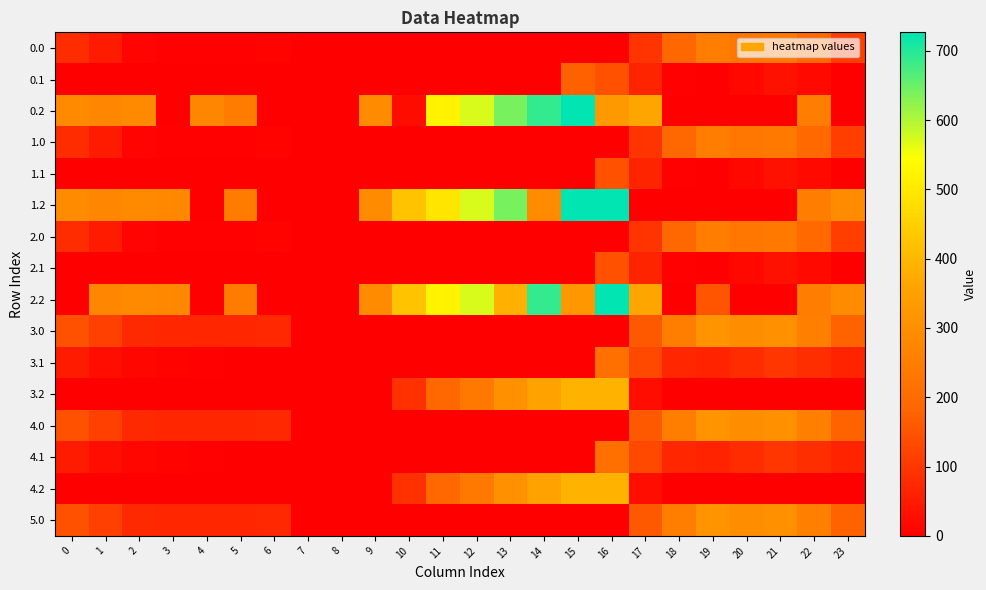

At how many categories does at least one series exceed 45?

22